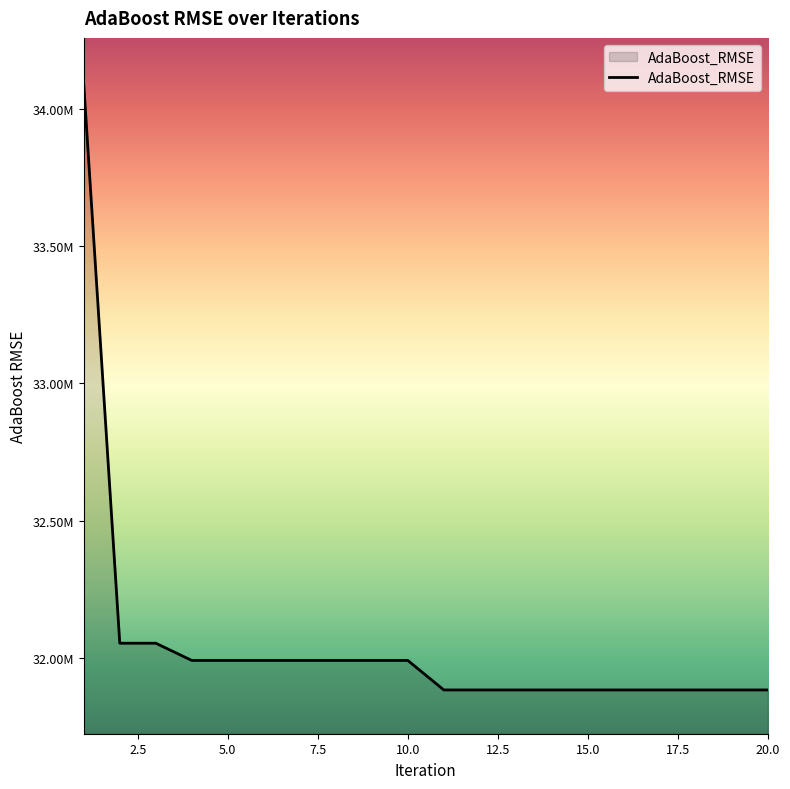

What is the sum of all values?

640965090.4